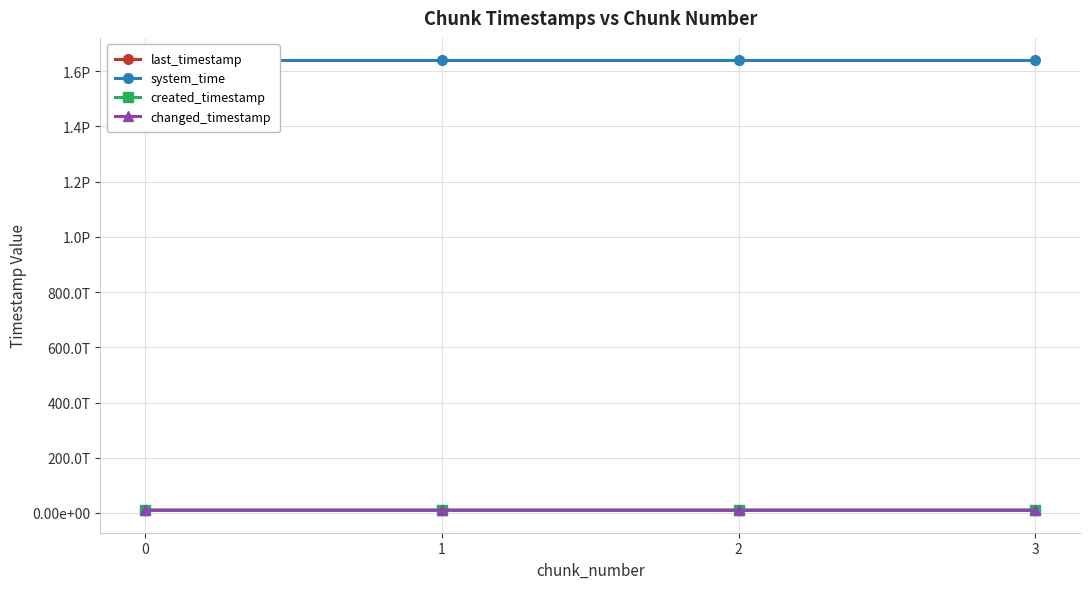

What is the sum of the created_timestamp values at 0 and 2?

19980577678714